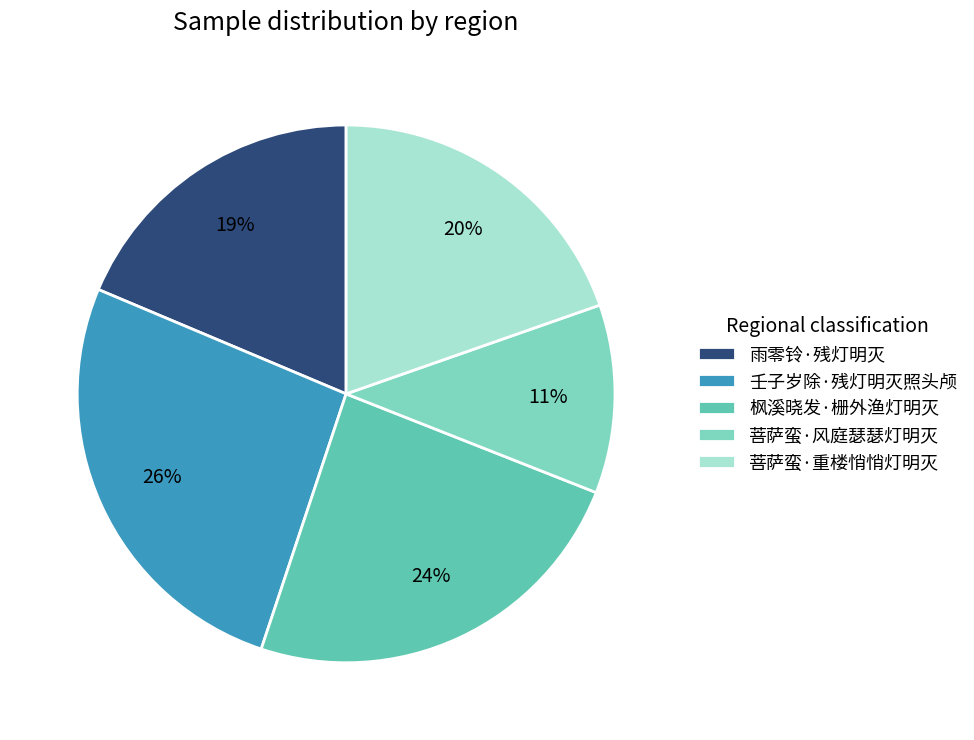

Is there any slice that represents more than half of the pie?

No